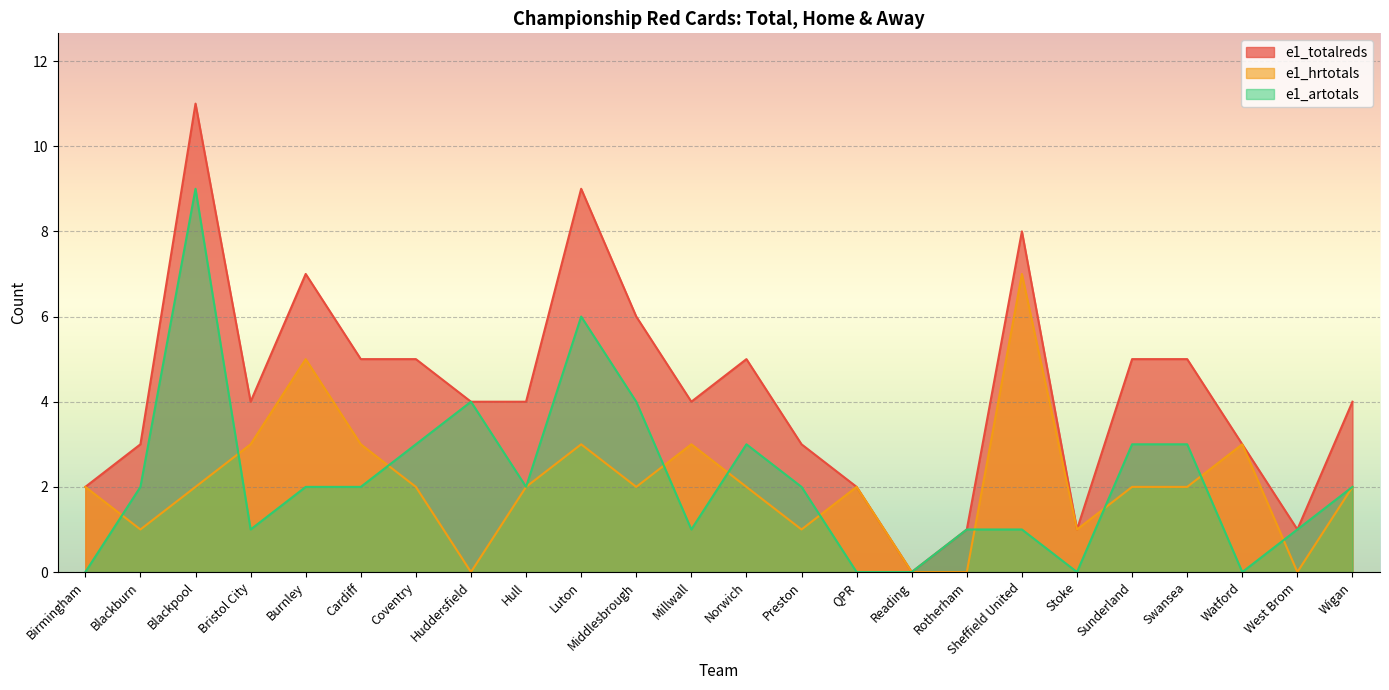

What is the difference between the second highest and minimum values in the e1_artotals series?

6